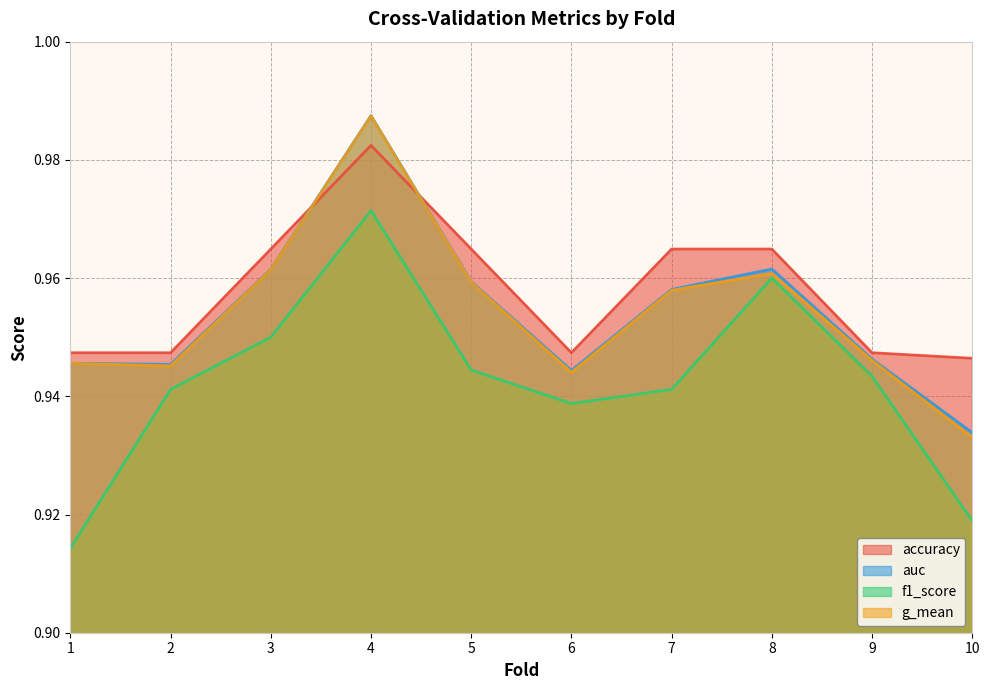

How many lines are shown in the chart?

4